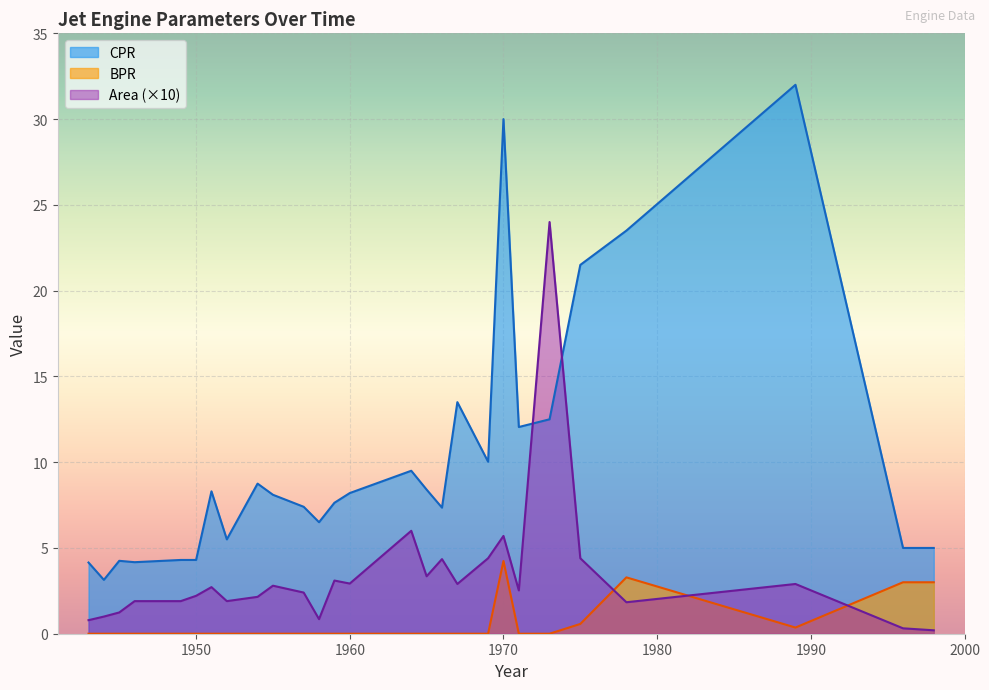

At how many categories does at least one series exceed 1?

40